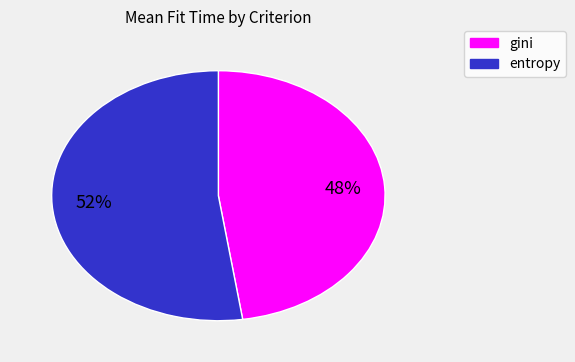

Is there a majority slice in this chart?

Yes